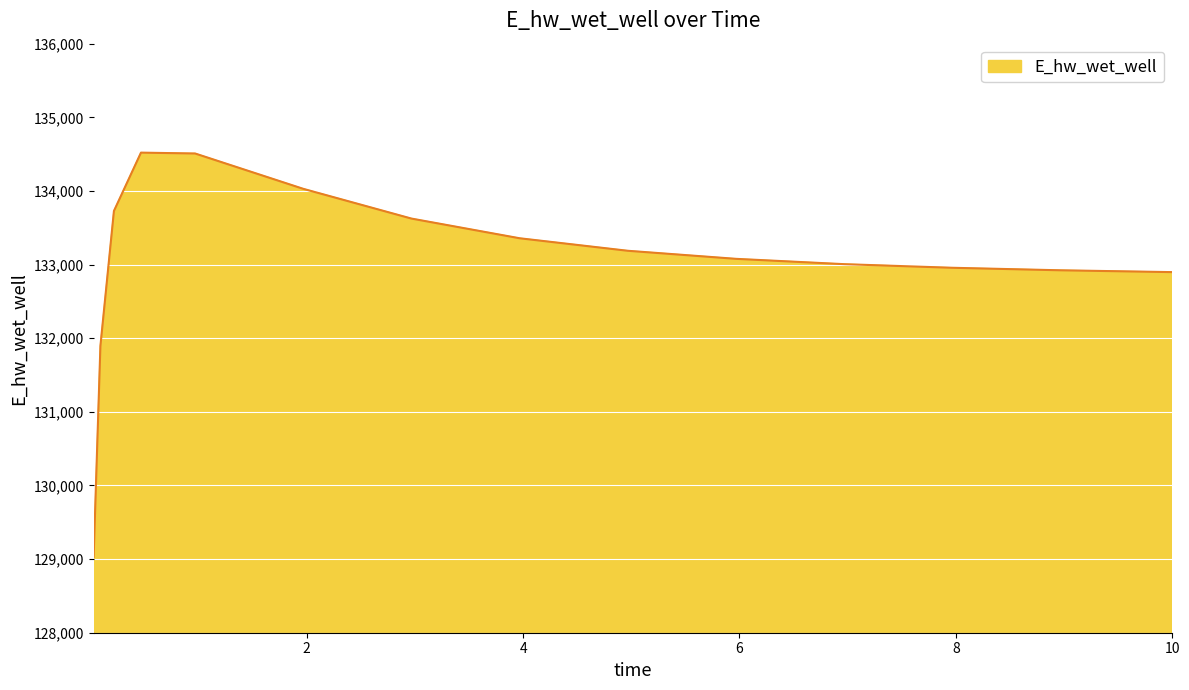

What is the minimum value shown in the chart?

129030.1